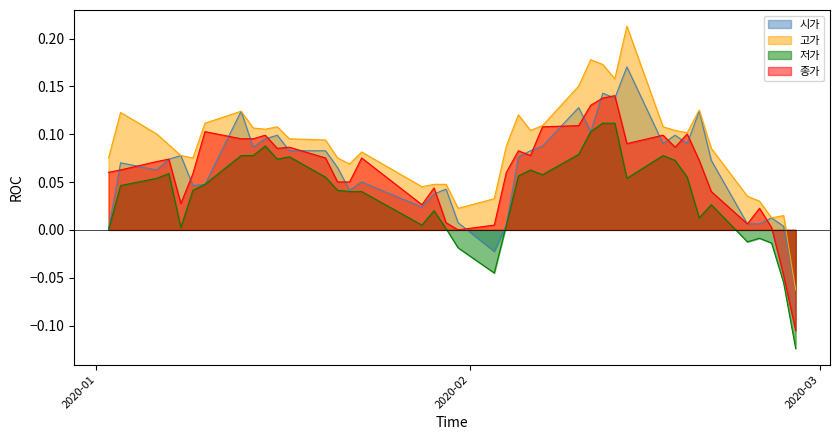

List the series in order of their peak value, lowest first.

저가, 종가, 시가, 고가